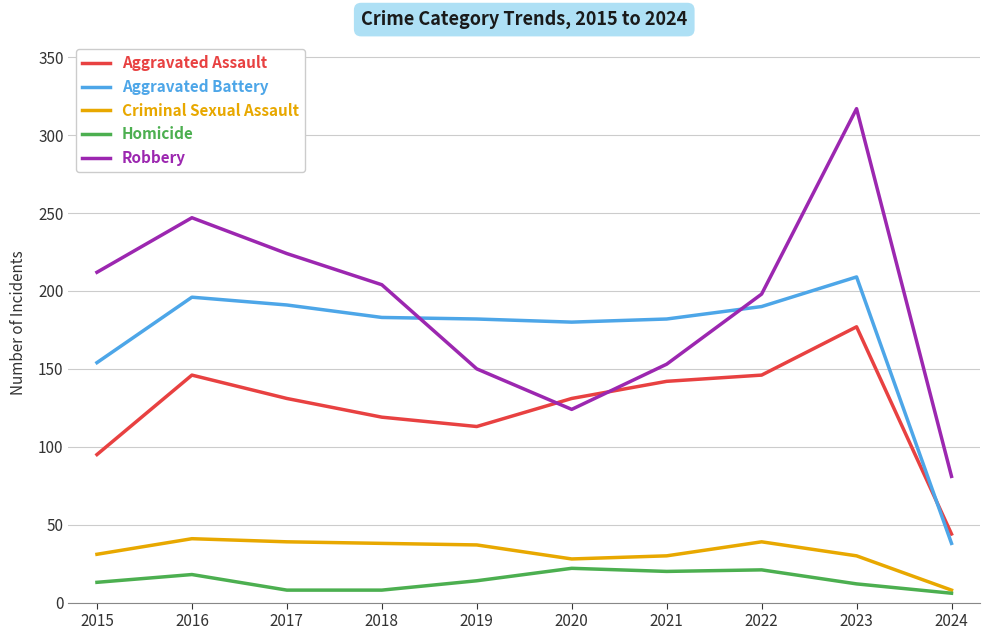

Which label corresponds to the largest value in the chart?

2023